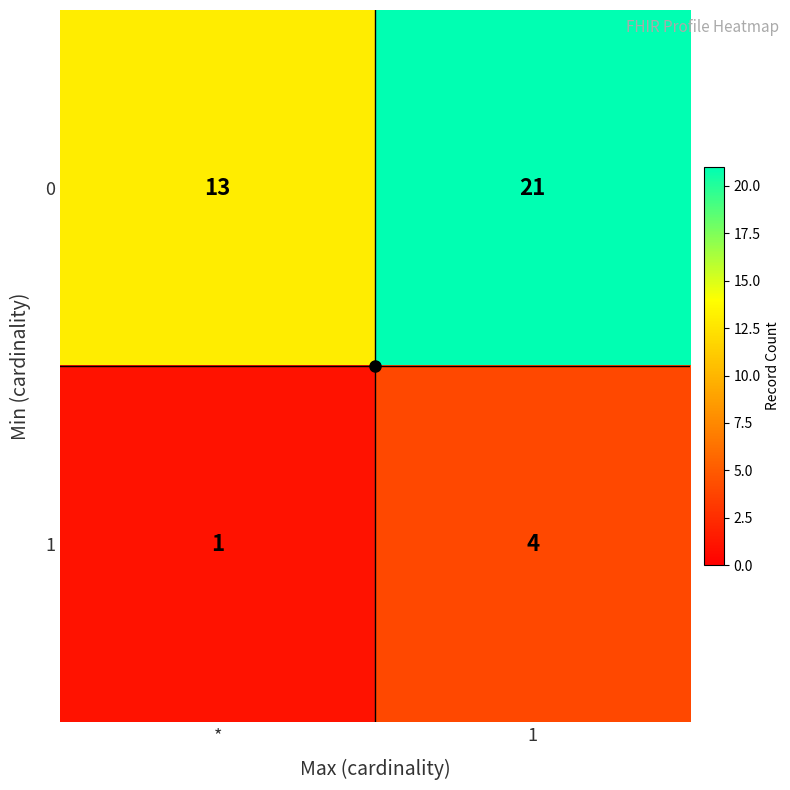

At 1, list the series in order from smallest to largest.

1, 0